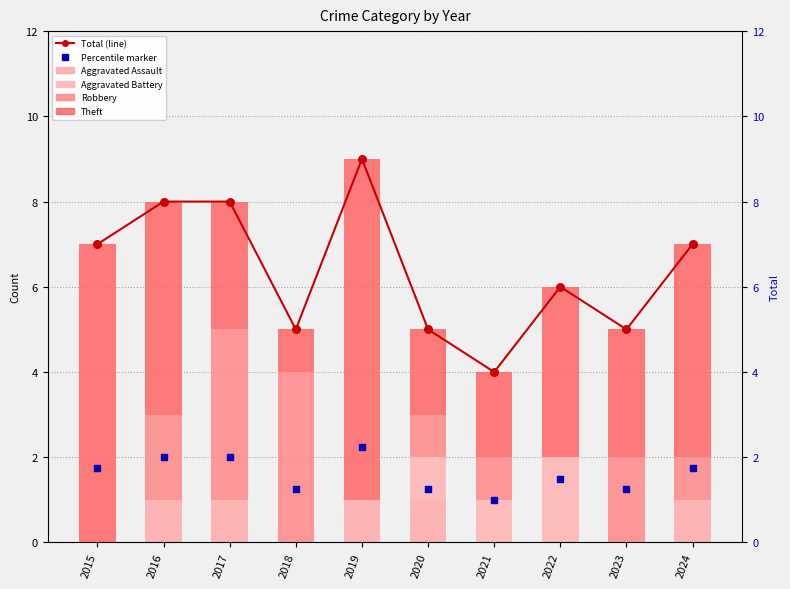

Which series has the largest Y range (max minus min)?

Theft